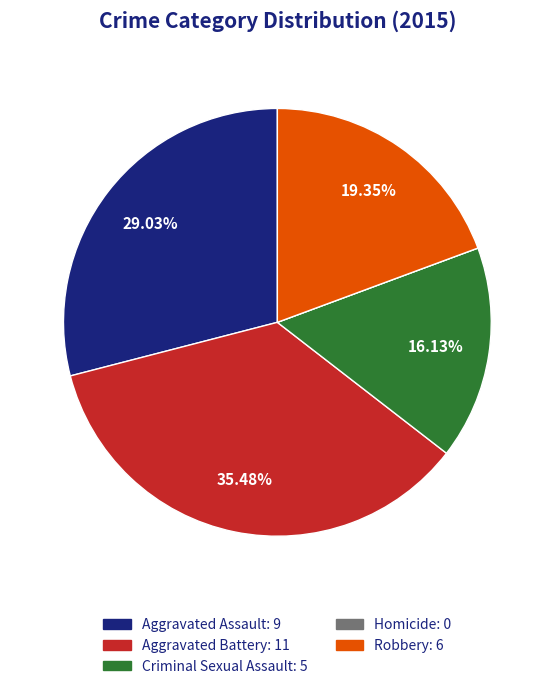

Which slice is the largest?

Aggravated Battery